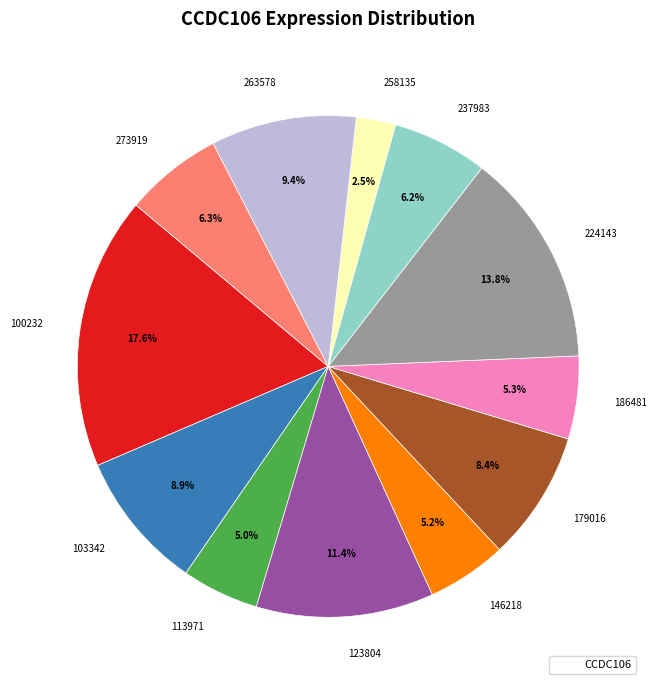

To the nearest percent, what is the average slice percentage?

8%